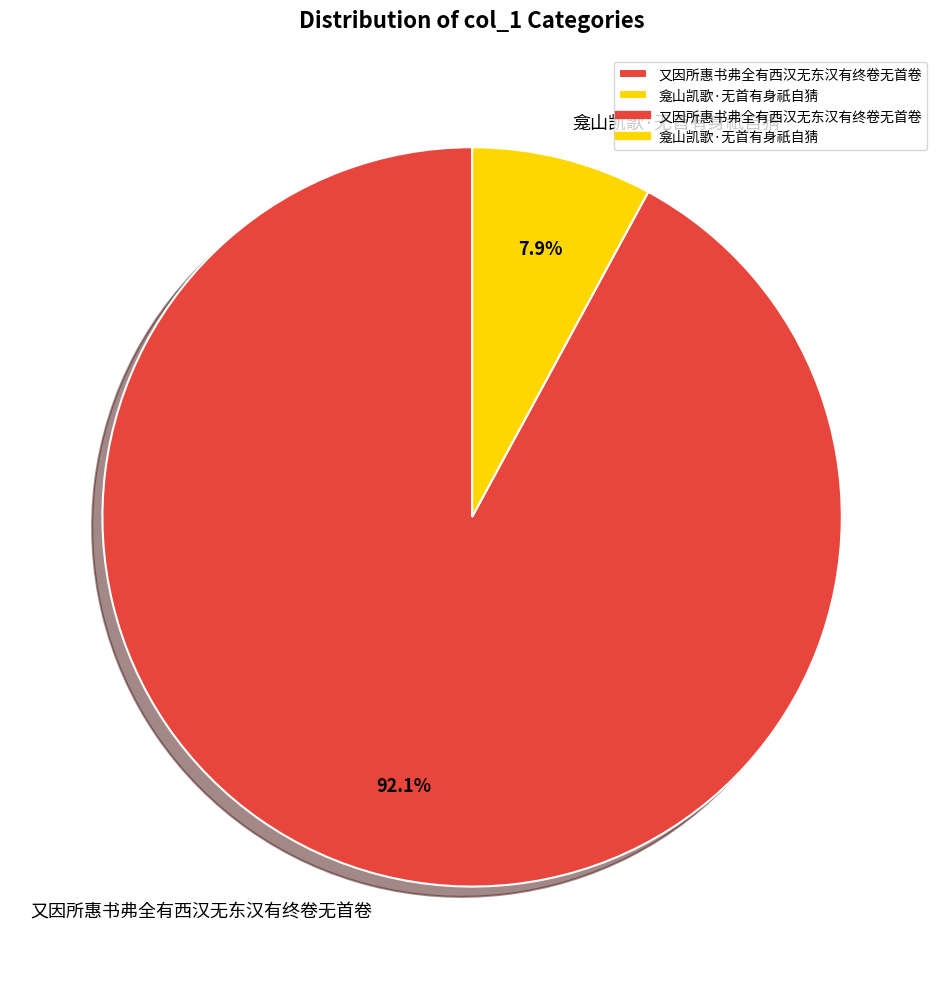

How many segments does this pie chart have?

2